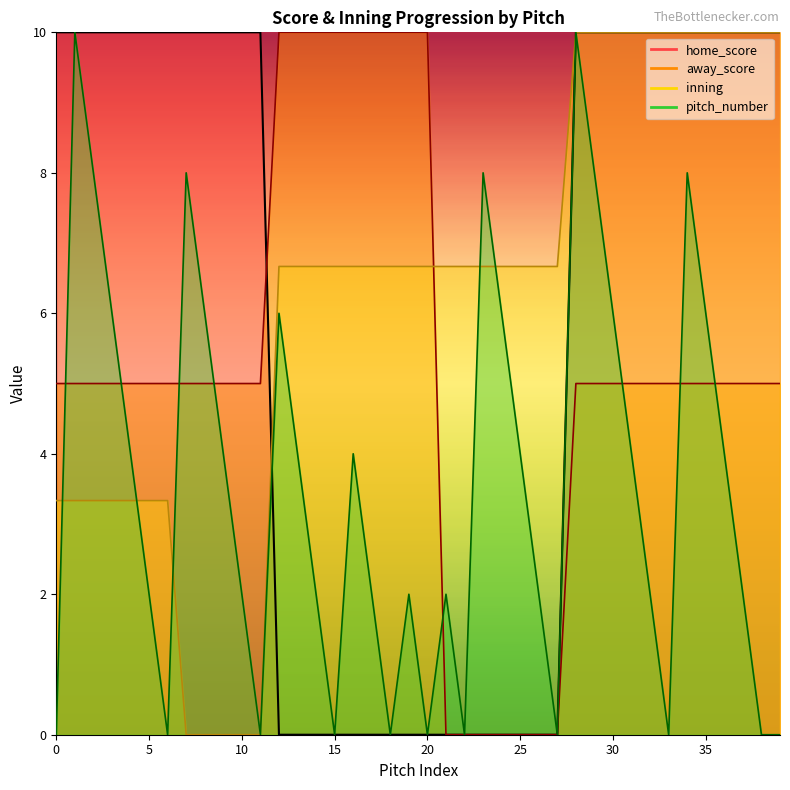

Does the chart display data point markers on the line(s)?

No